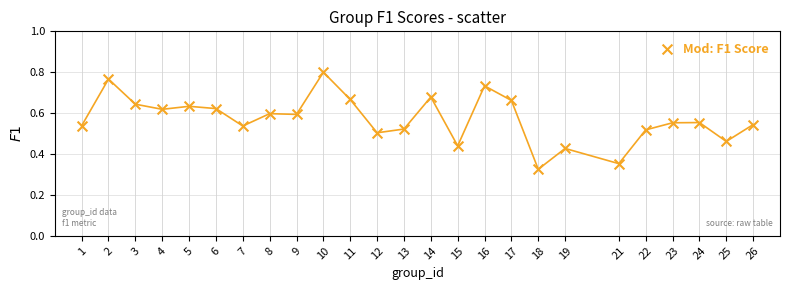

What is the range of X values (max minus min)?

25.0